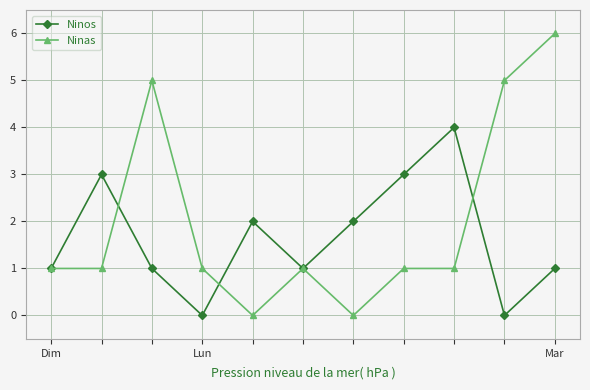

Rank the series by their maximum value, from highest to lowest.

Ninas, Ninos